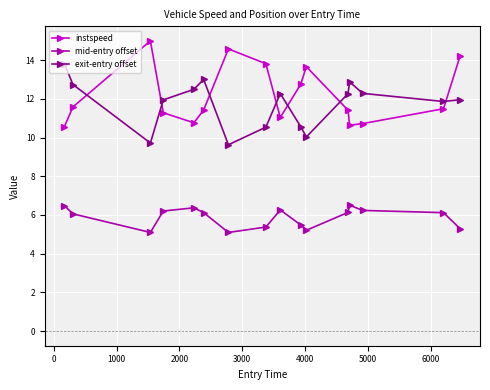

True or false: instspeed and mid-entry offset intersect in this chart.

False